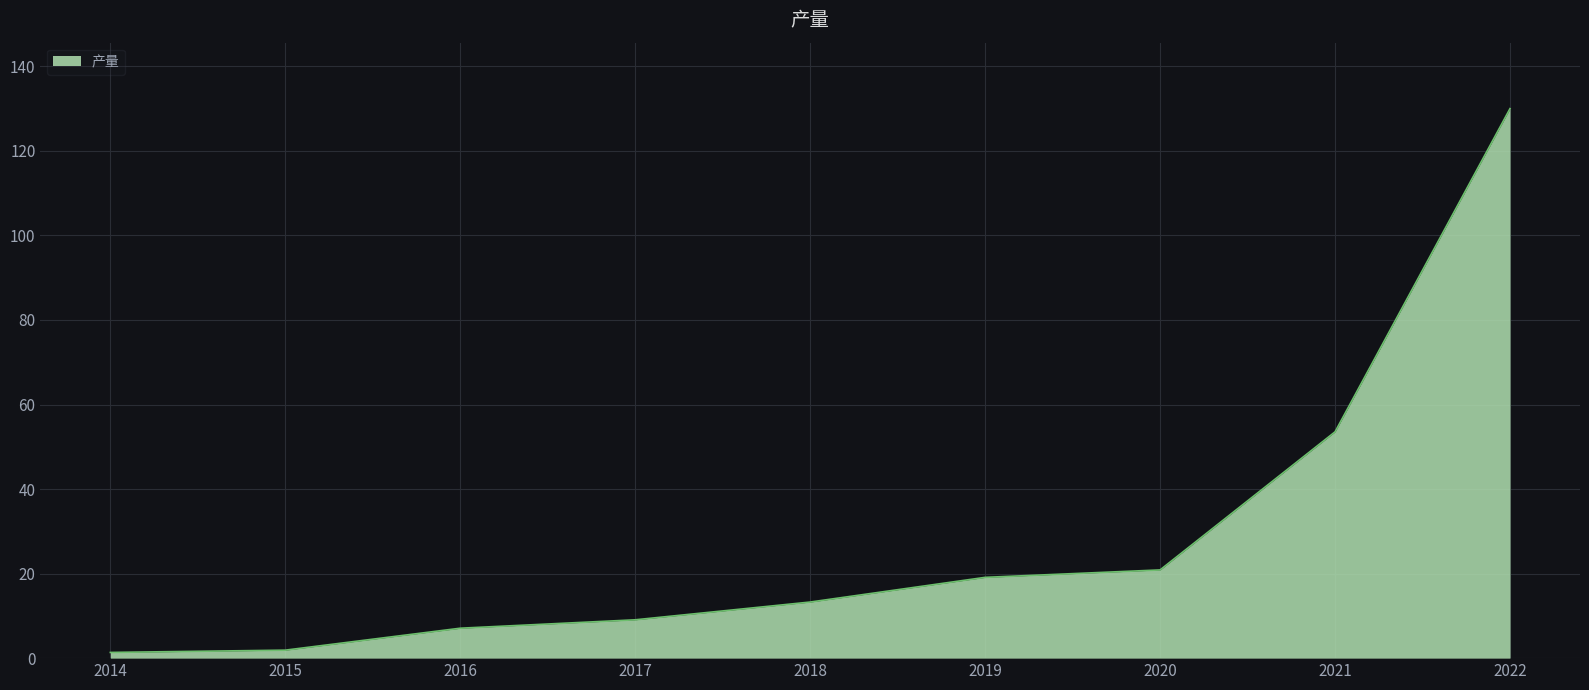

Which has a higher value, 2021 or 2018?

2021